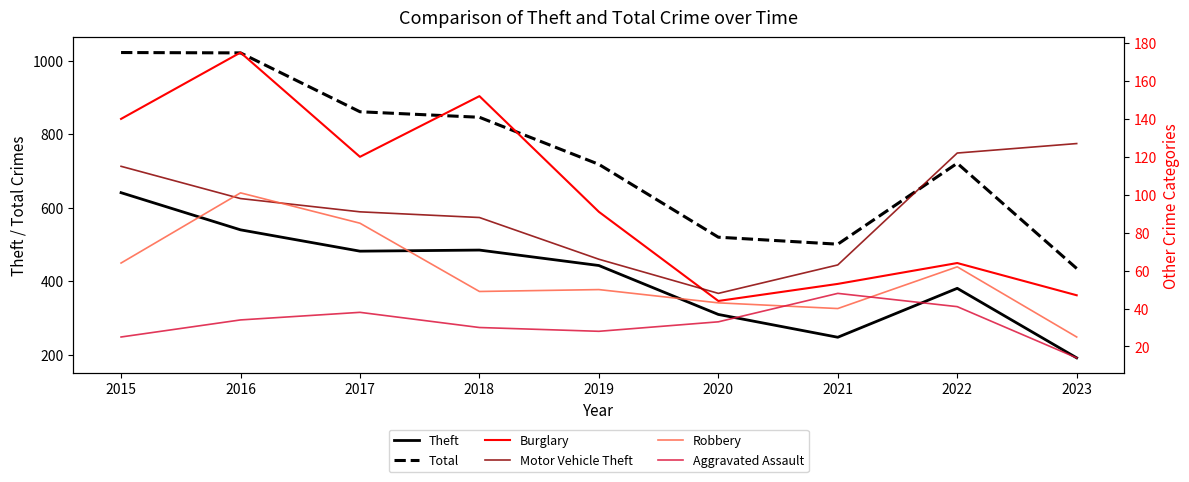

In Theft, how many points are lower than both neighbors (excluding endpoints)?

2